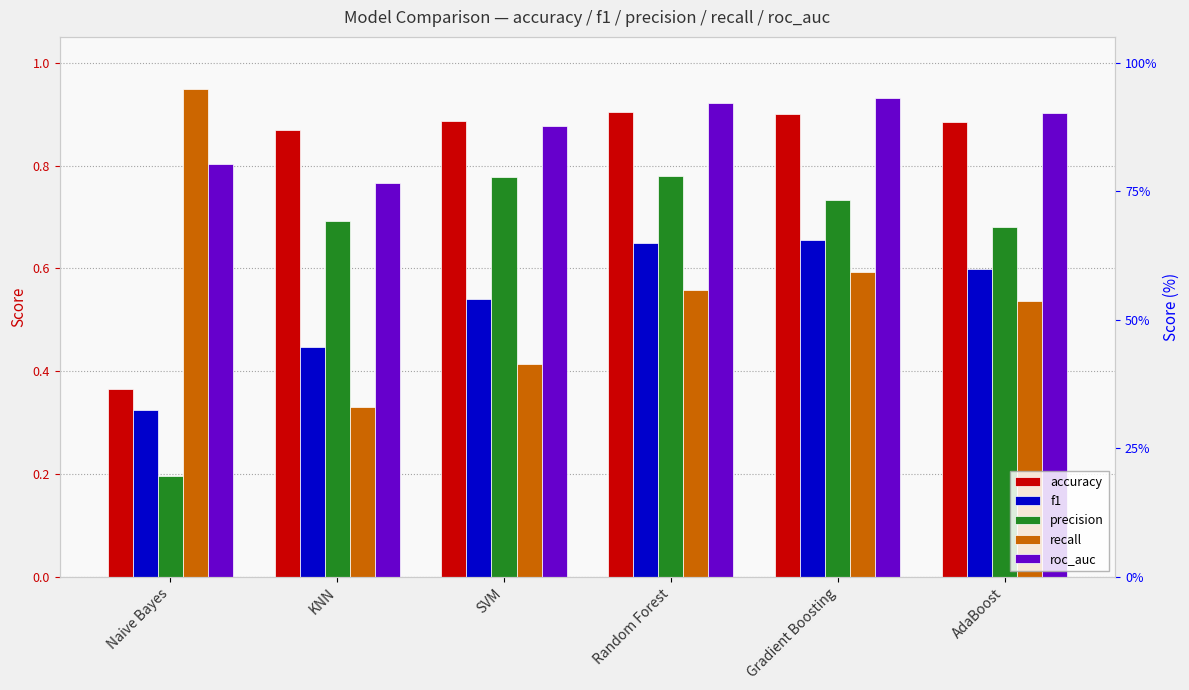

Rank the series by their maximum value, from highest to lowest.

recall, roc_auc, accuracy, precision, f1